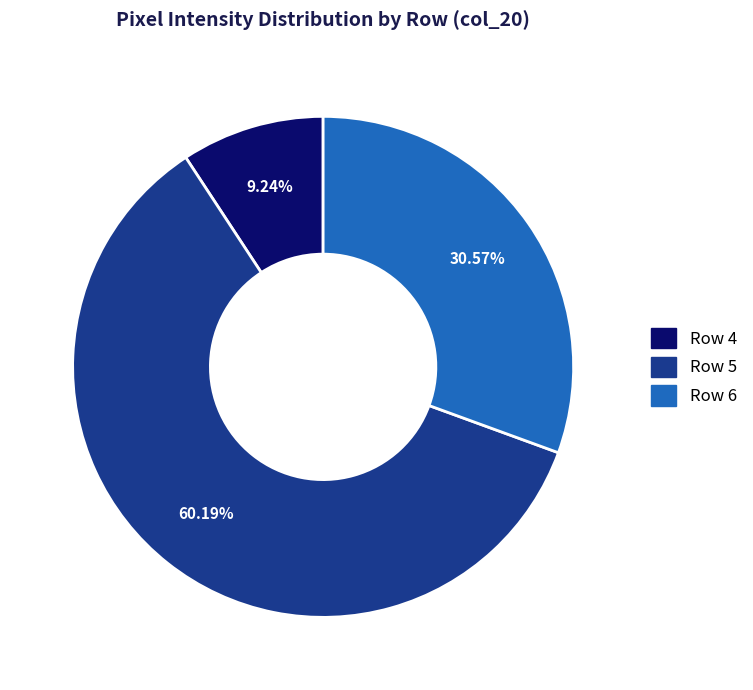

Does any single category account for the majority?

Yes